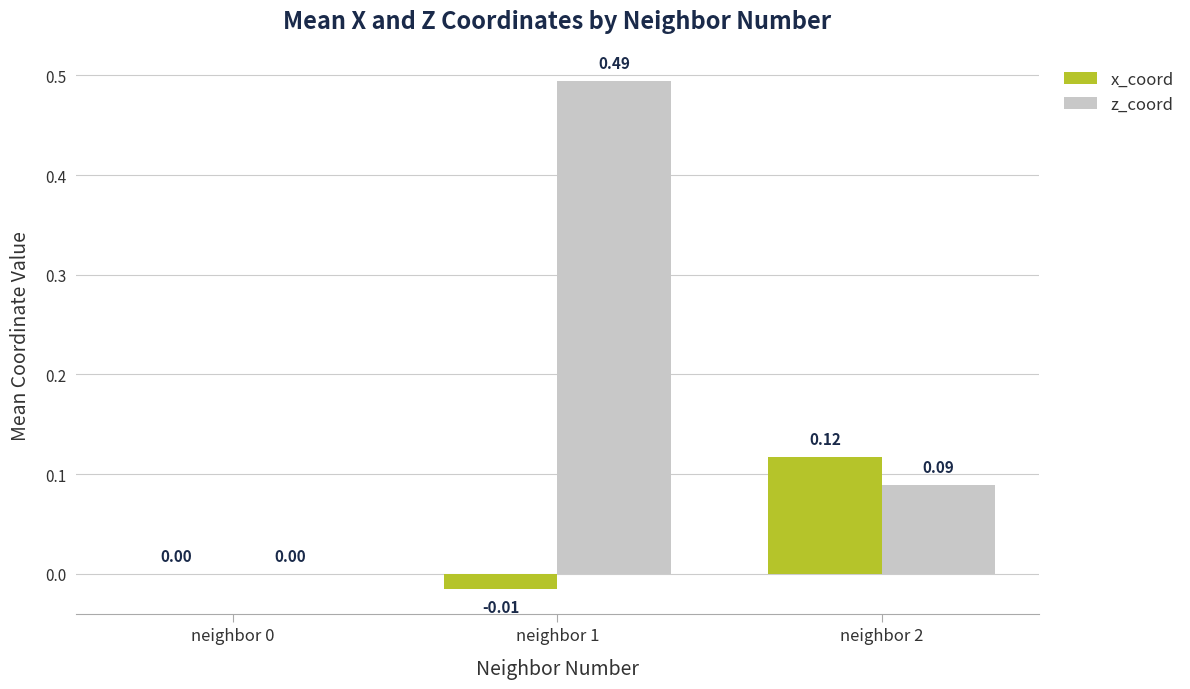

At which category is the sum across all series the highest?

neighbor 1